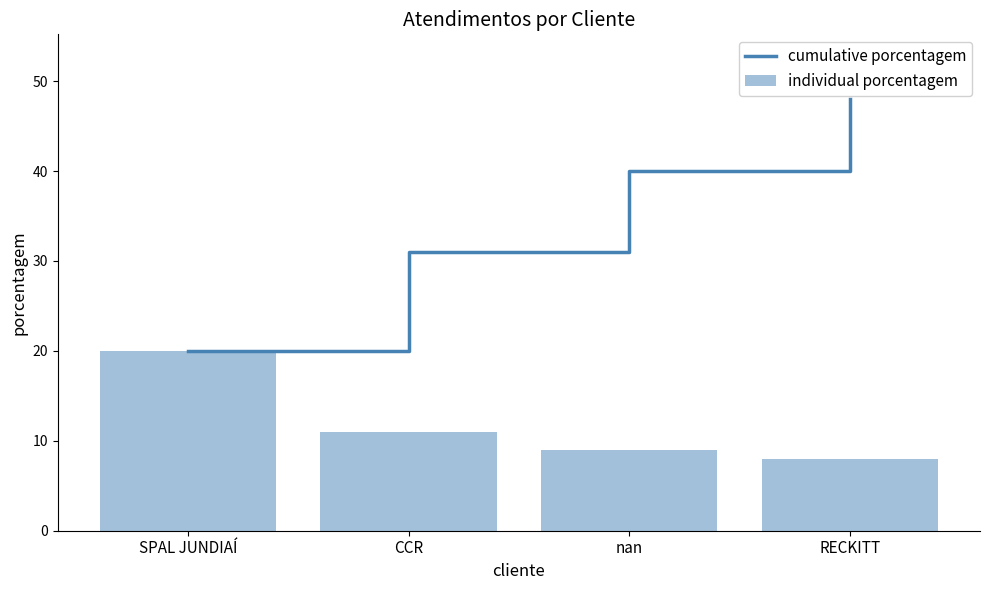

What is the difference between the second highest and minimum values in the cumulative porcentagem series?

20